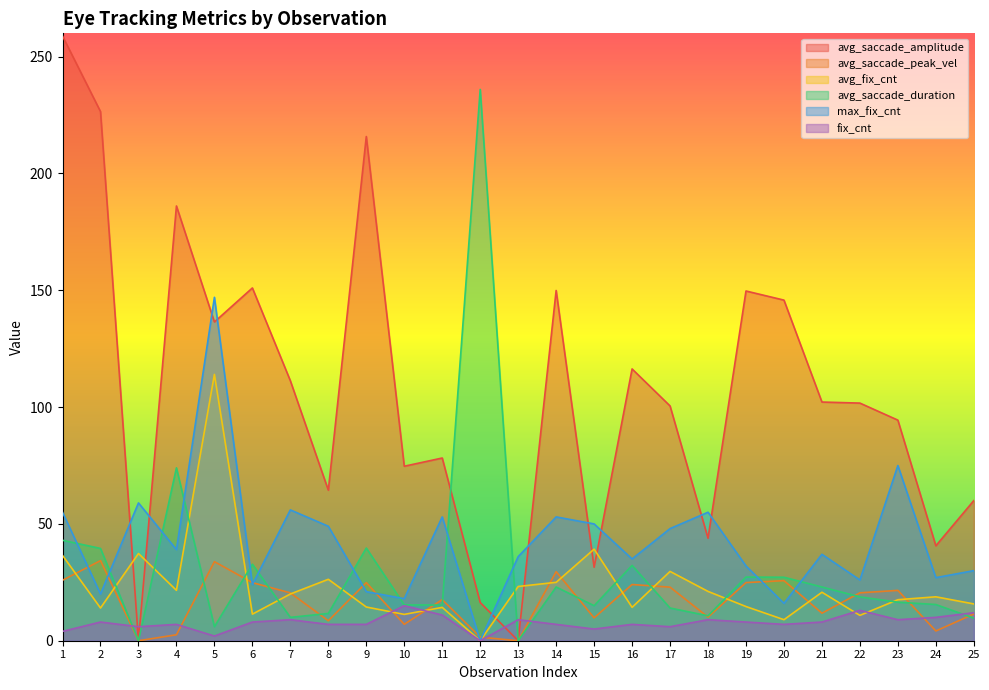

Reading left to right, extract all data points from this chart.

avg_saccade_amplitude: 258.8	226.5	0.0	186.1	136.4	151.0	111.3	64.5	215.8	74.7	78.2	16.4	0.0	149.9	31.4	116.3	100.5	43.9	149.7	145.8	102.2	101.7	94.4	40.6	60.0
avg_saccade_peak_vel: 25.9	34.3	0.0	2.5	33.8	24.9	20.5	8.5	24.9	7.0	17.6	1.5	0.0	29.6	9.8	24.1	22.9	10.1	24.9	25.7	11.8	20.5	21.6	4.2	11.4
avg_fix_cnt: 36.5	14.0	37.3	21.6	114.0	11.4	20.0	26.3	14.4	11.3	14.3	0.0	23.2	25.0	39.2	14.3	29.7	21.1	14.6	9.0	20.8	10.8	17.6	18.8	15.8
avg_saccade_duration: 43.0	39.5	0.0	74.0	6.0	32.8	10.0	11.7	39.7	15.3	15.2	236.0	0.0	23.0	15.0	32.2	14.0	10.7	27.2	27.2	23.0	18.8	16.5	15.5	9.7
max_fix_cnt: 55.0	20.0	59.0	39.0	147.0	24.0	56.0	49.0	21.0	18.0	53.0	0.0	36.0	53.0	50.0	35.0	48.0	55.0	32.0	16.0	37.0	26.0	75.0	27.0	30.0
fix_cnt: 4.0	8.0	6.0	7.0	2.0	8.0	9.0	7.0	7.0	15.0	11.0	0.0	9.0	7.0	5.0	7.0	6.0	9.0	8.0	7.0	8.0	13.0	9.0	10.0	12.0